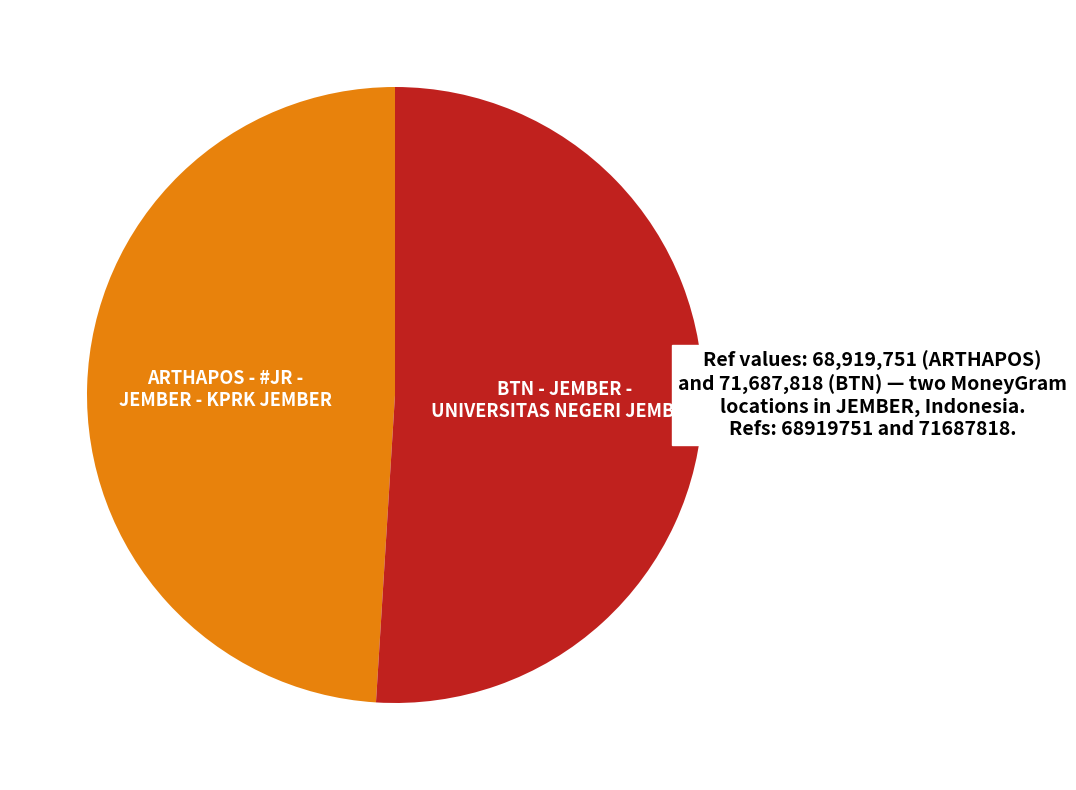

How many slices are in this pie chart?

2